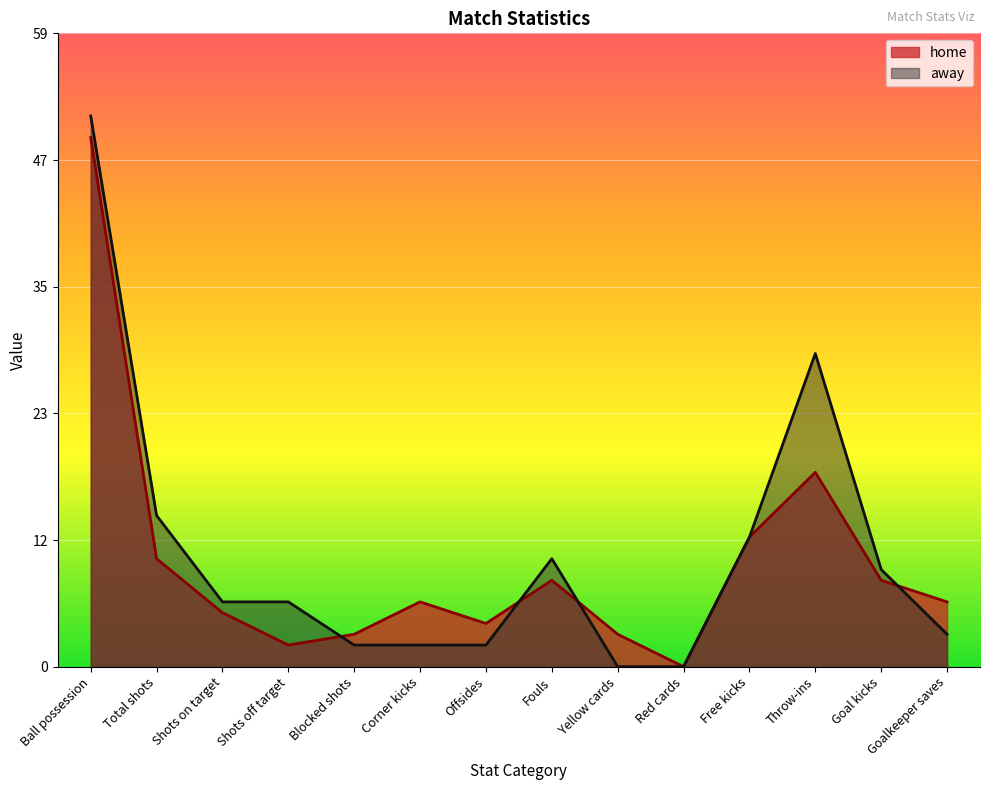

Rank the series by their maximum value, from lowest to highest.

home, away